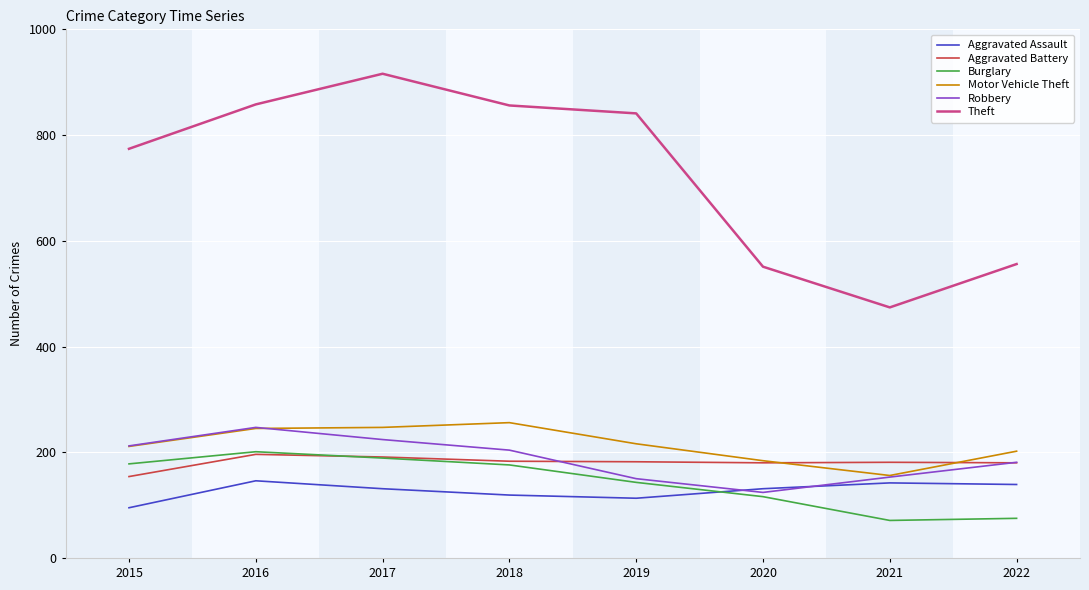

What are all the series names shown in the legend?

Aggravated Assault, Aggravated Battery, Burglary, Motor Vehicle Theft, Robbery, Theft